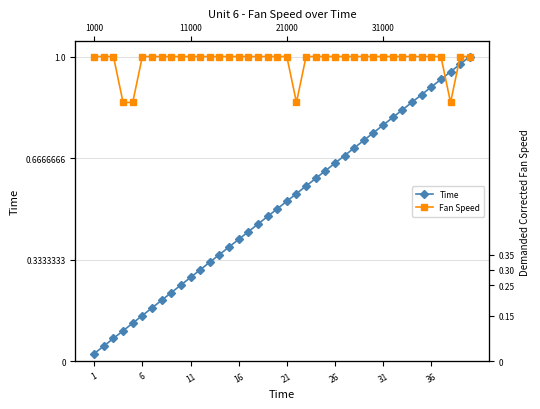

At 16, list the series in order from smallest to largest.

Time, Fan Speed